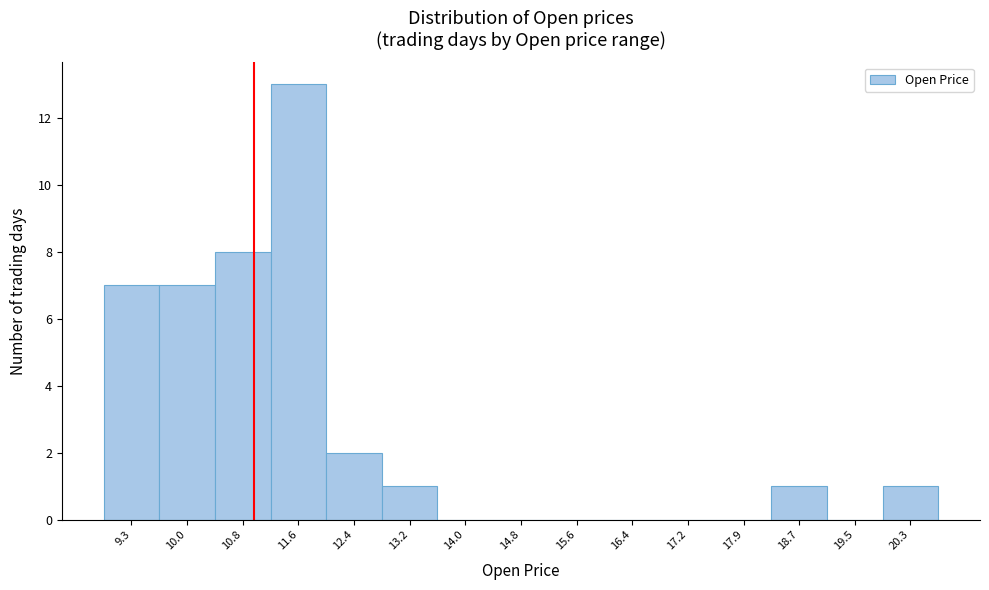

Reading right to left, transcribe all the data shown in this chart.

20.3=1	19.5=0	18.7=1	17.9=0	17.2=0	16.4=0	15.6=0	14.8=0	14.0=0	13.2=1	12.4=2	11.6=13	10.8=8	10.0=7	9.3=7